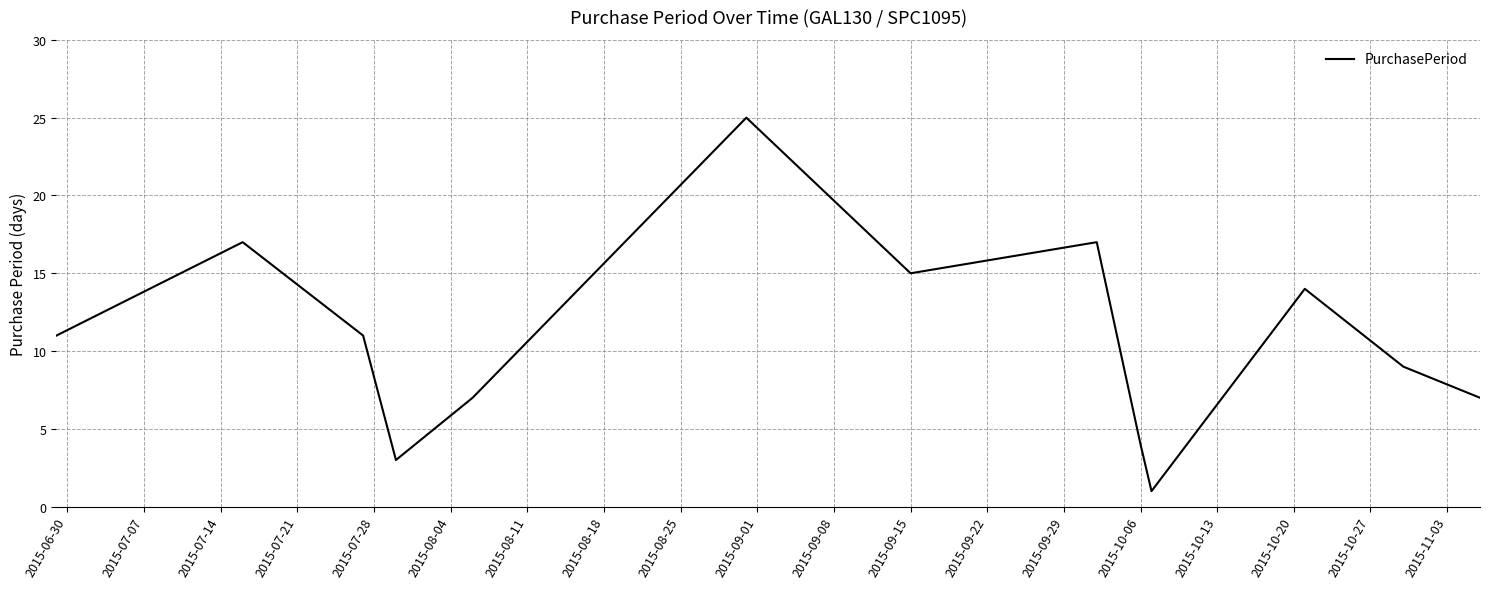

What is the difference between the maximum and minimum values?

24